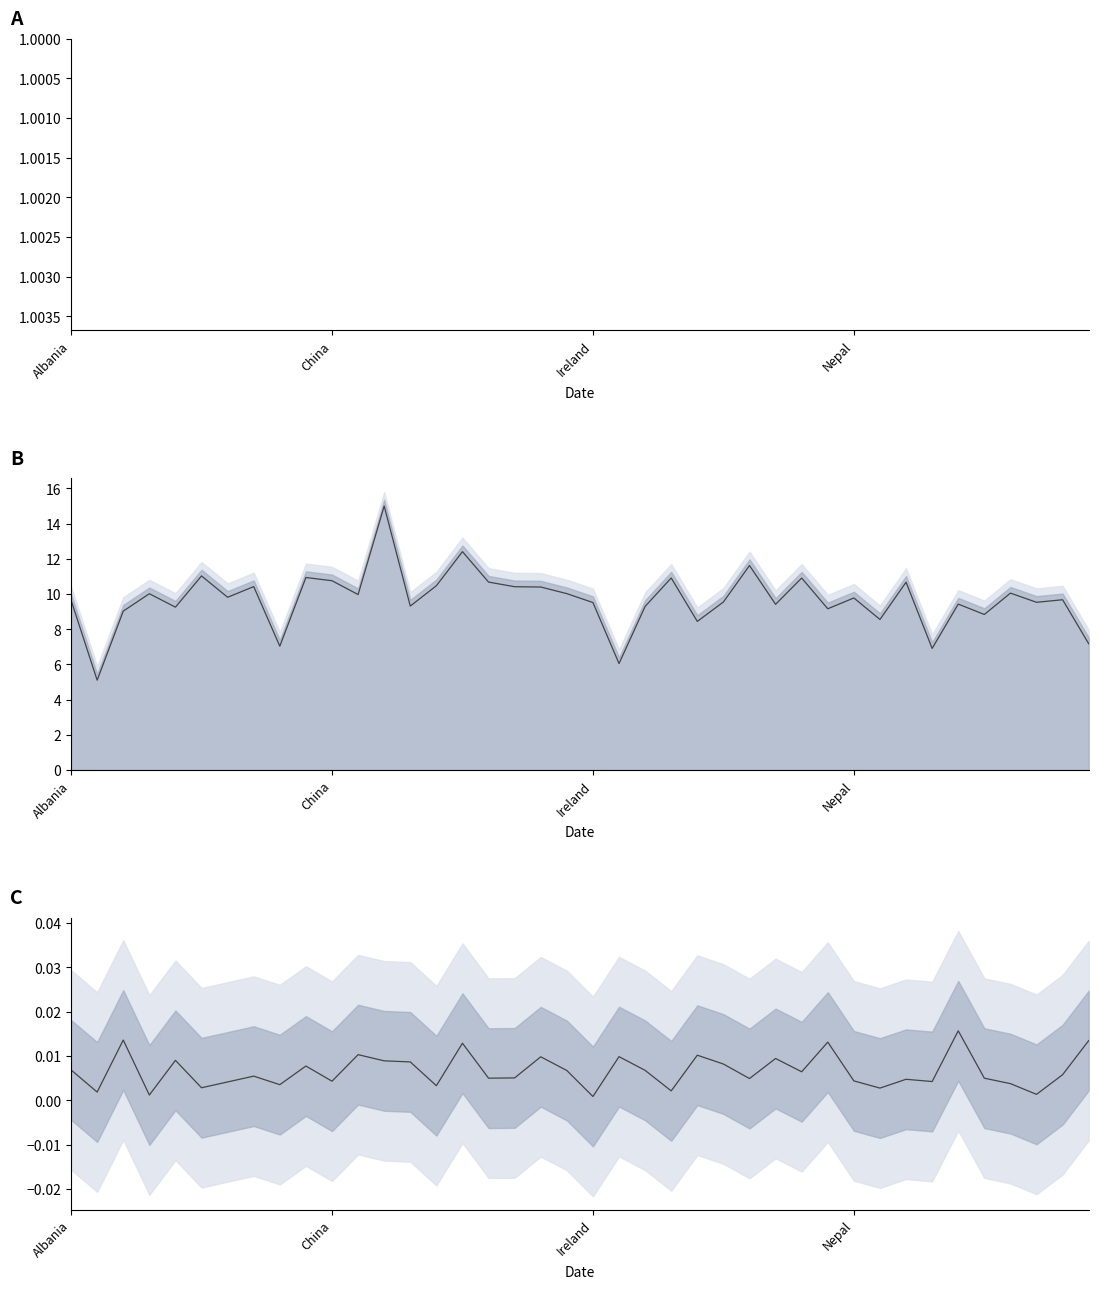

What is the greatest value displayed?

15.0